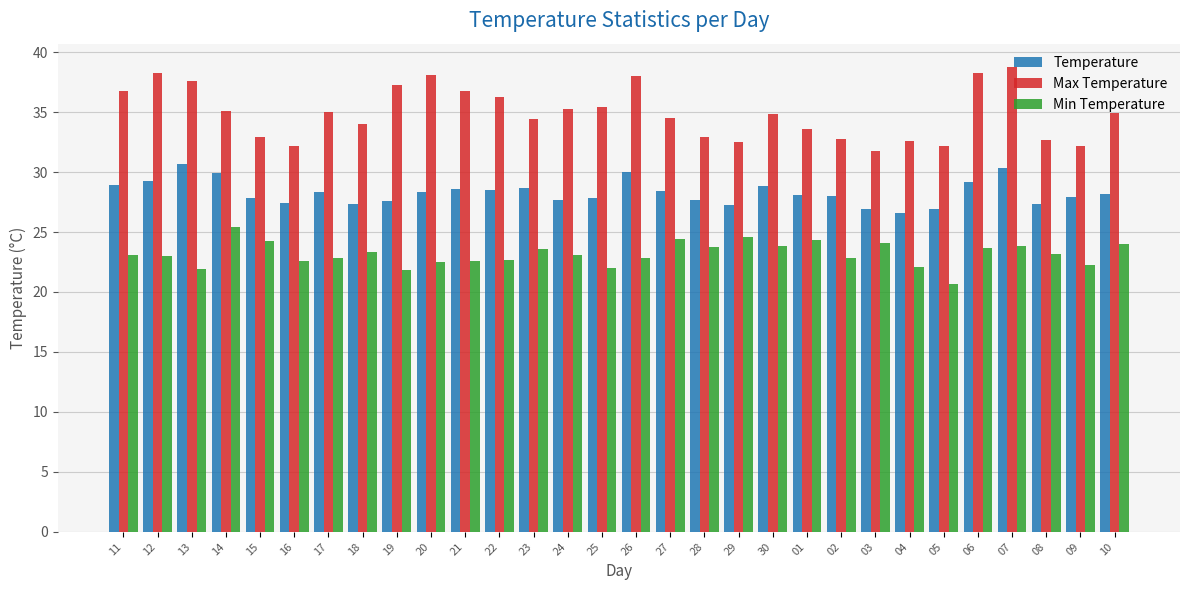

What are all the series names shown in the legend?

Temperature, Max Temperature, Min Temperature